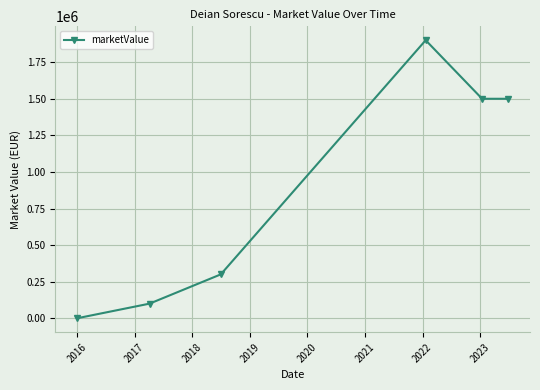

True or false: the data has more than 2 interior local peaks.

False